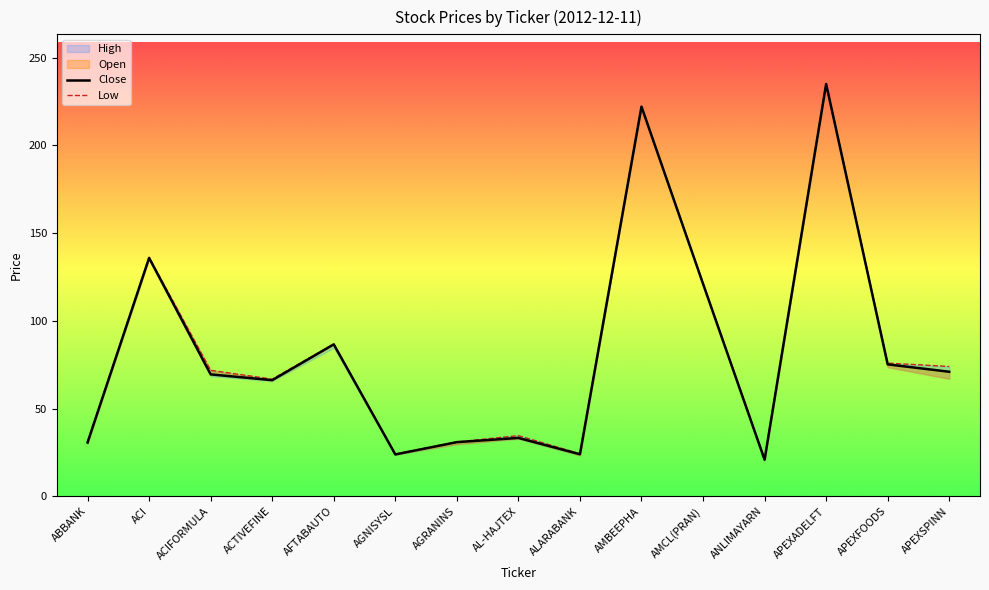

Which series has the largest range (max minus min)?

Close